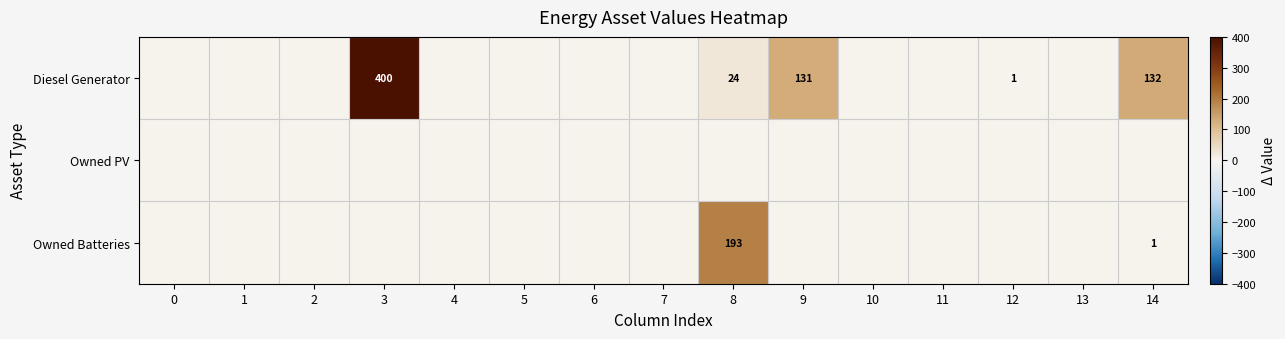

The Diesel Generator series shows 1 at 12. True or false?

True